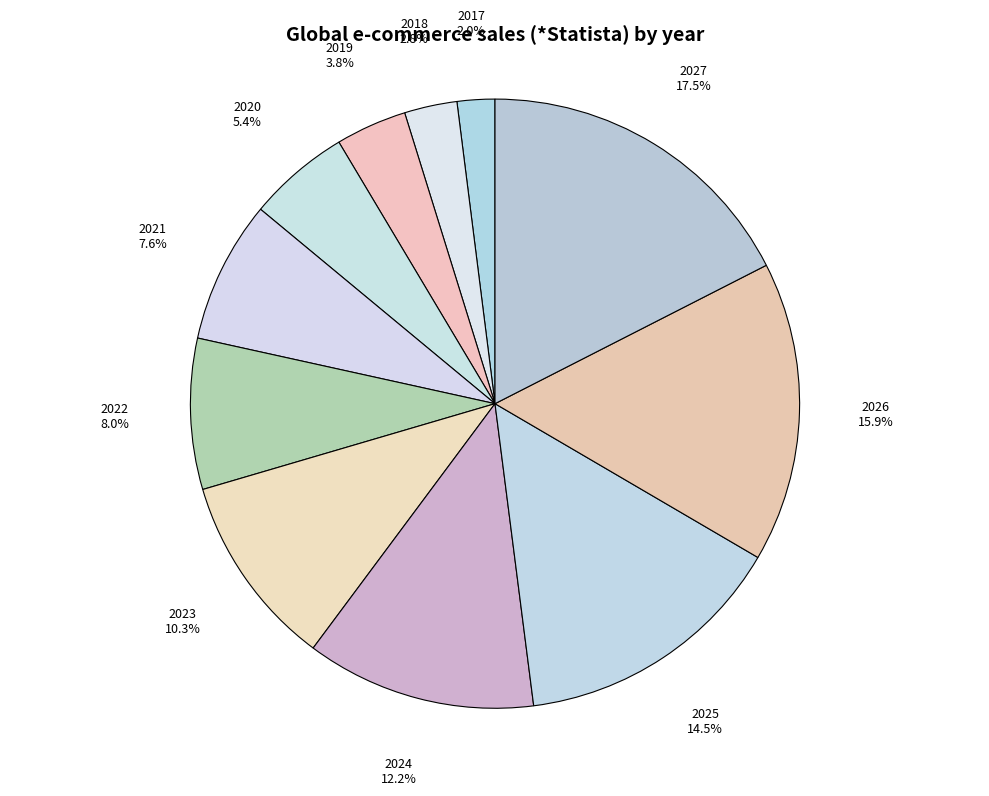

True or false: 2020 accounts for 17% of the total.

False